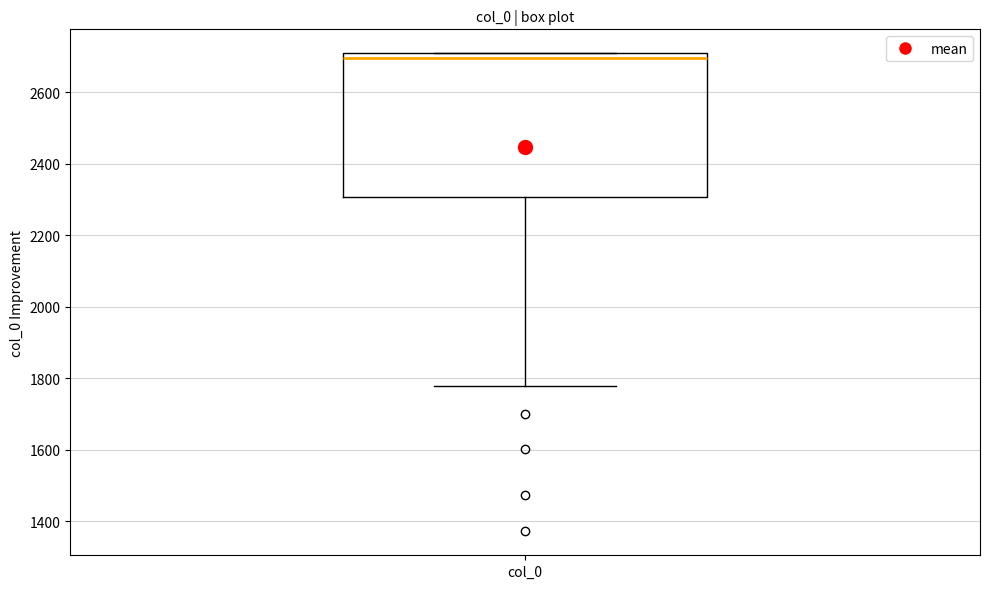

Where is the upper edge of the box for col_0 on the y-axis? The values are not printed on the chart, so give them approximately, as read against the axis.

2700